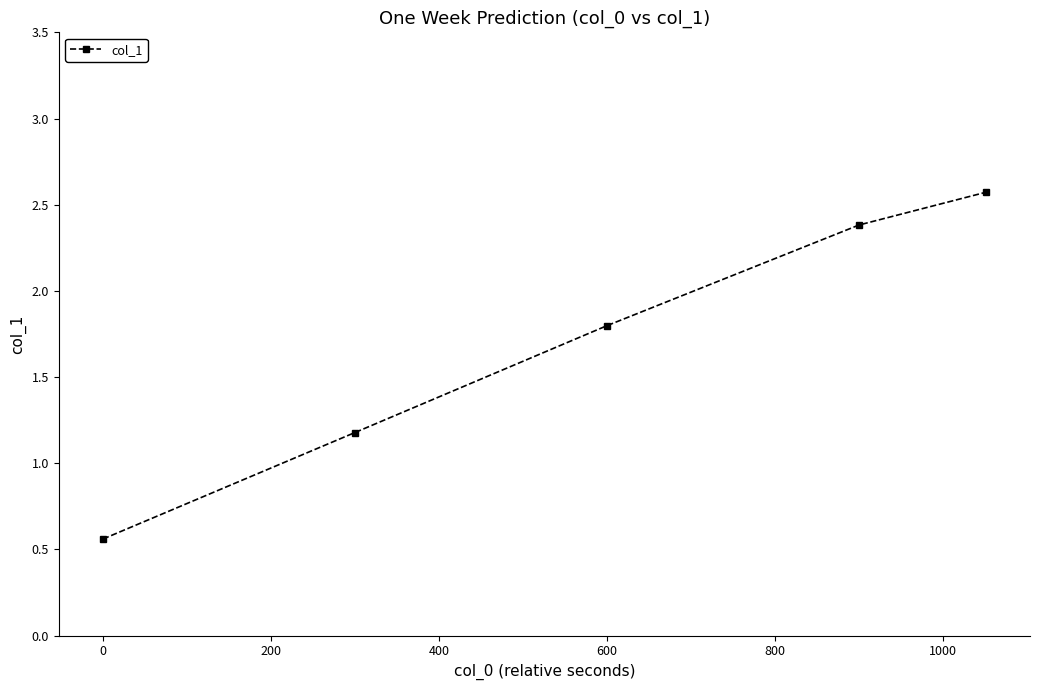

True or false: there are more than 2 points higher than both neighbors.

False